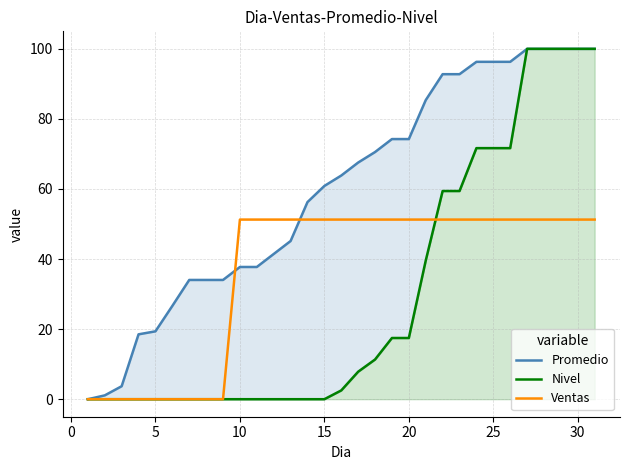

What is the highest value of the Ventas series?

51.3